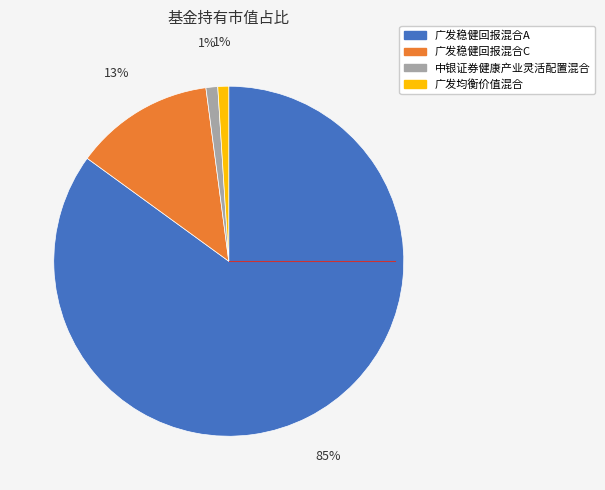

How many slices are in this pie chart?

4